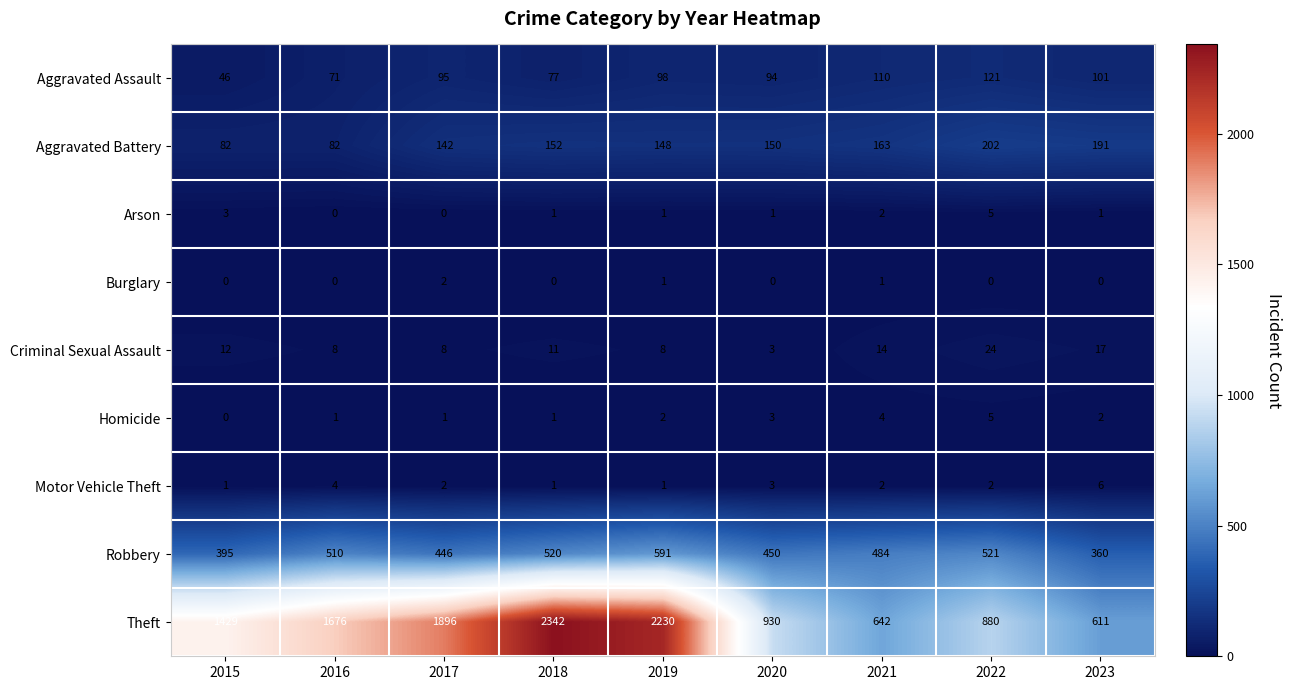

Which series changed the most between 2015 and 2020?

Theft